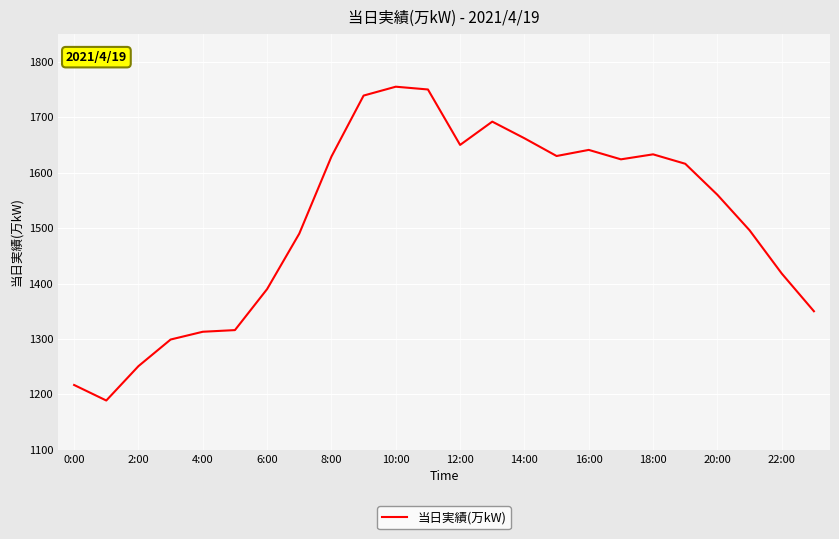

What is the greatest value displayed?

1755